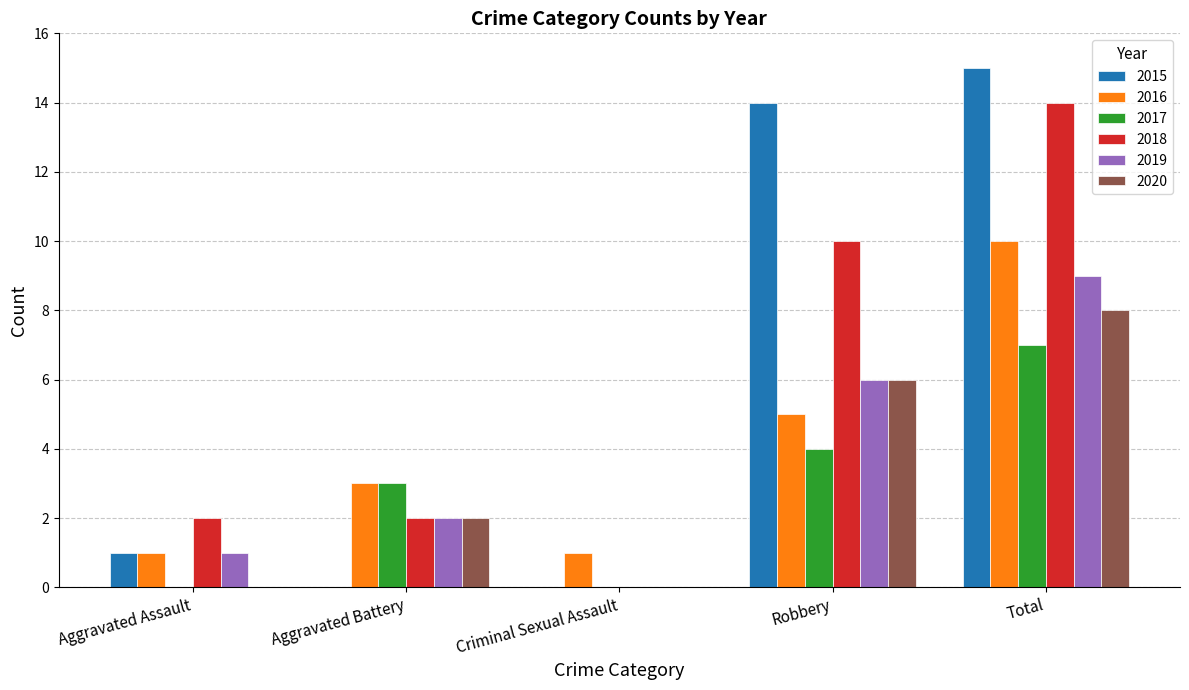

Reading left to right, what are all the values shown in this chart?

2015: 1	0	0	14	15
2016: 1	3	1	5	10
2017: 0	3	0	4	7
2018: 2	2	0	10	14
2019: 1	2	0	6	9
2020: 0	2	0	6	8